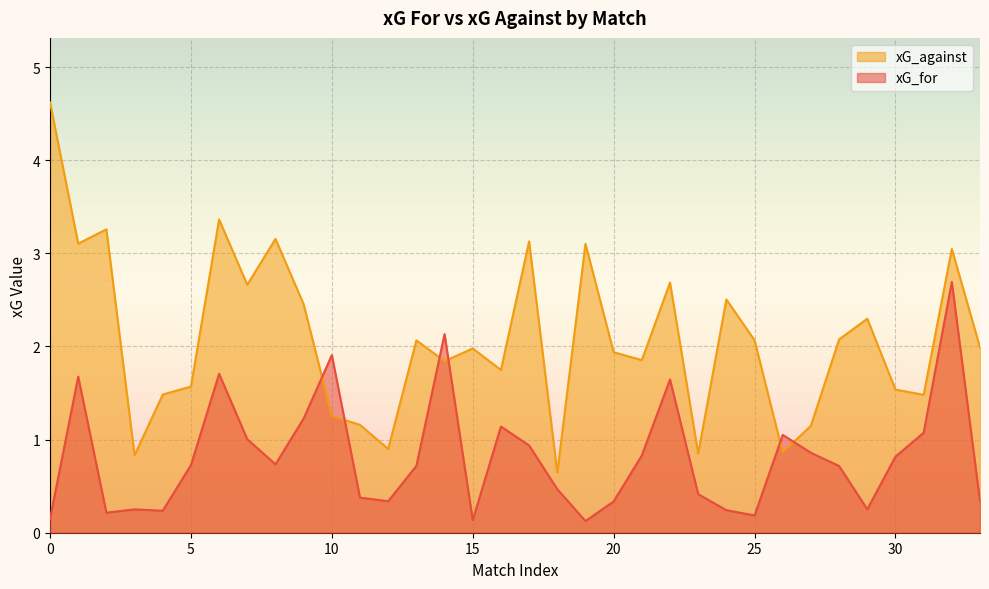

Between 30 and 31, which series saw the biggest shift?

xG_for